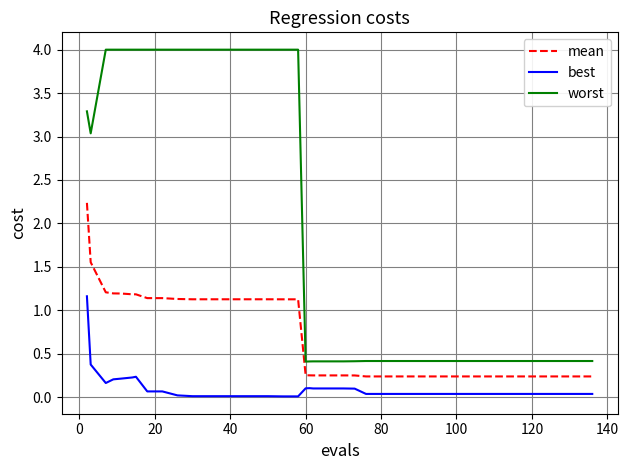

Which series has the widest spread of values?

worst